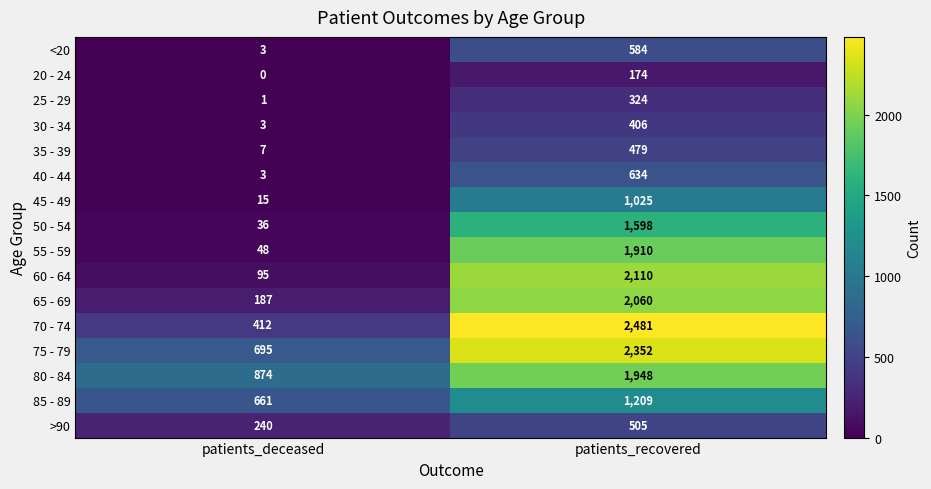

Is it true that 25 - 29 equals 324 at patients_recovered?

True